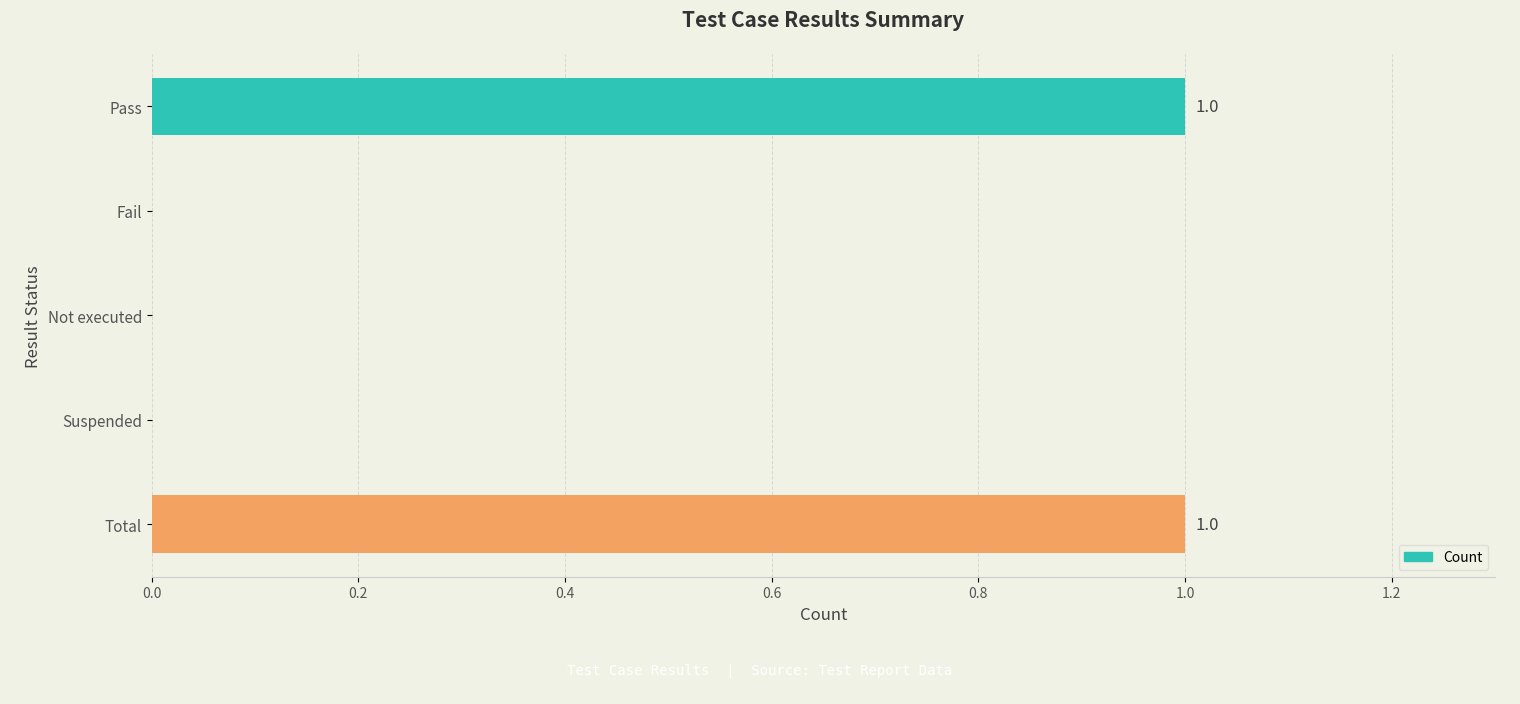

What is the change in value from Not executed to Total?

+1